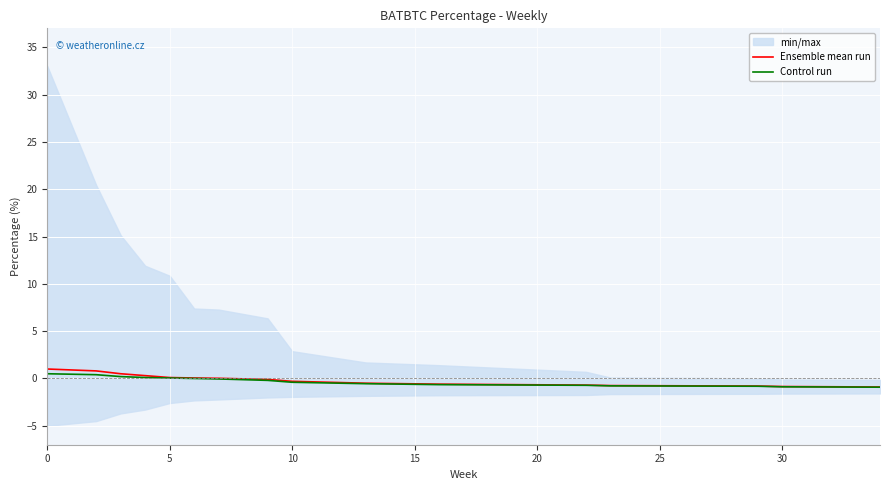

Is it true that Control run equals 0.5 at 0?

True